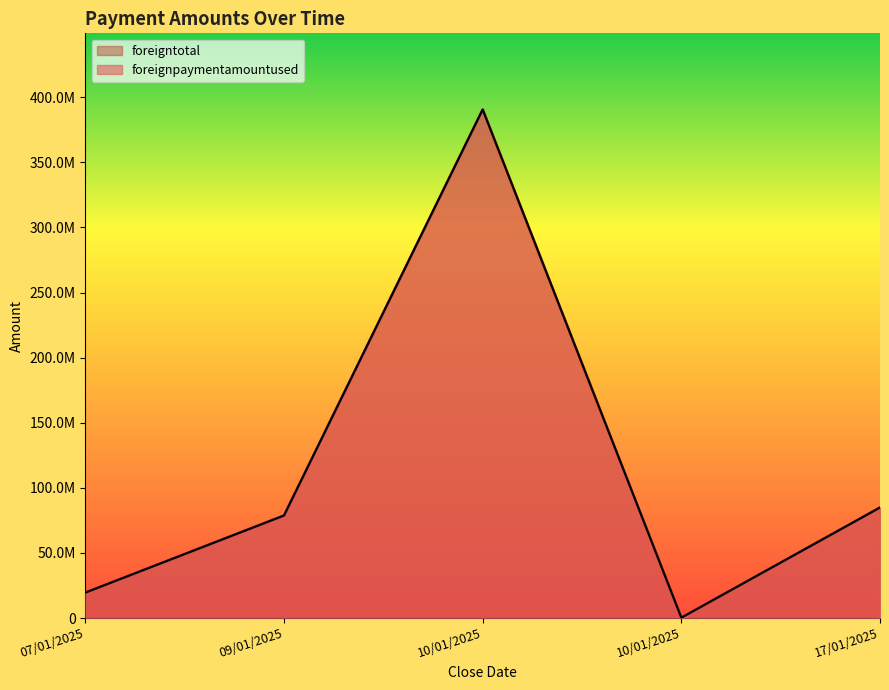

Is it true that foreignpaymentamountused equals 138293.9 at 10/01/2025?

False